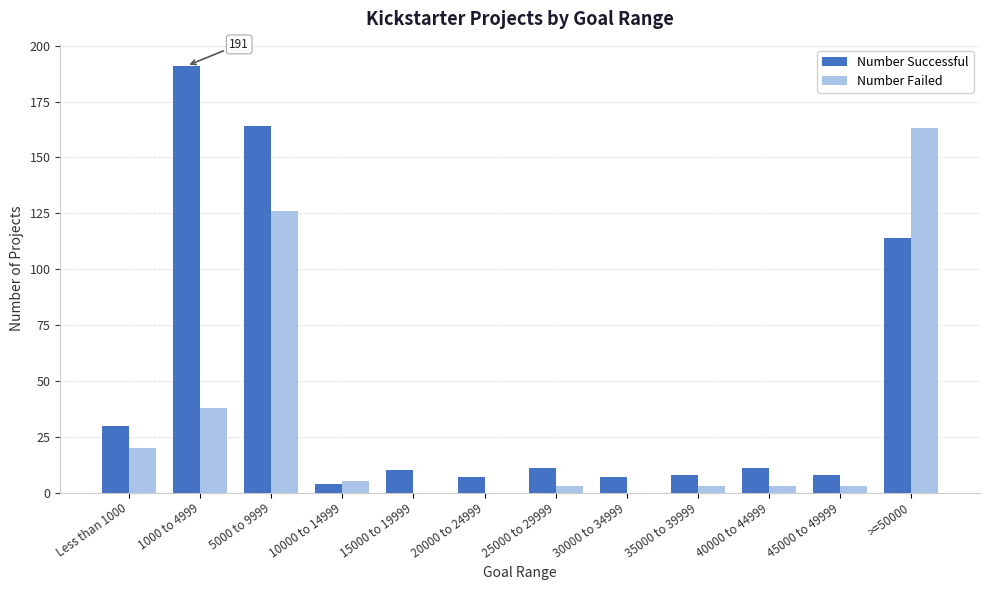

What is the total value across all series at >=50000?

277